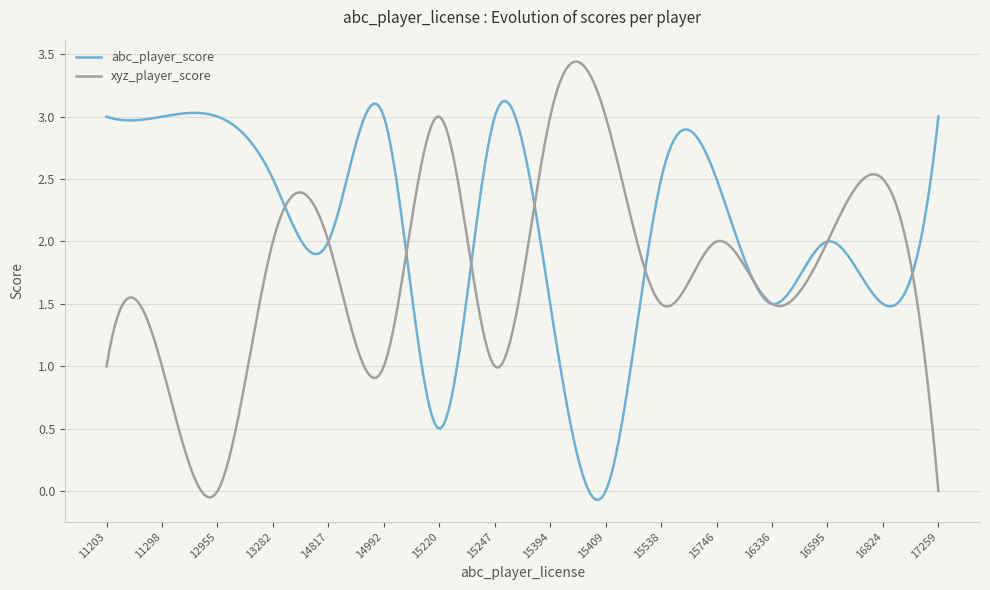

In xyz_player_score, how many points are higher than both neighbors (excluding endpoints)?

6